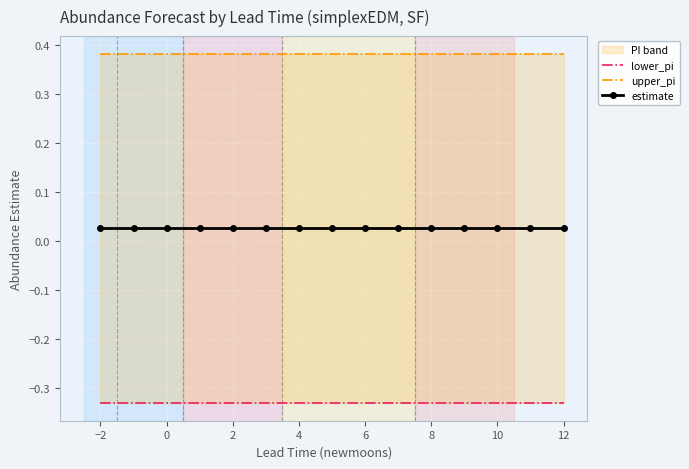

True or false: estimate has more than 1 interior local peaks.

False